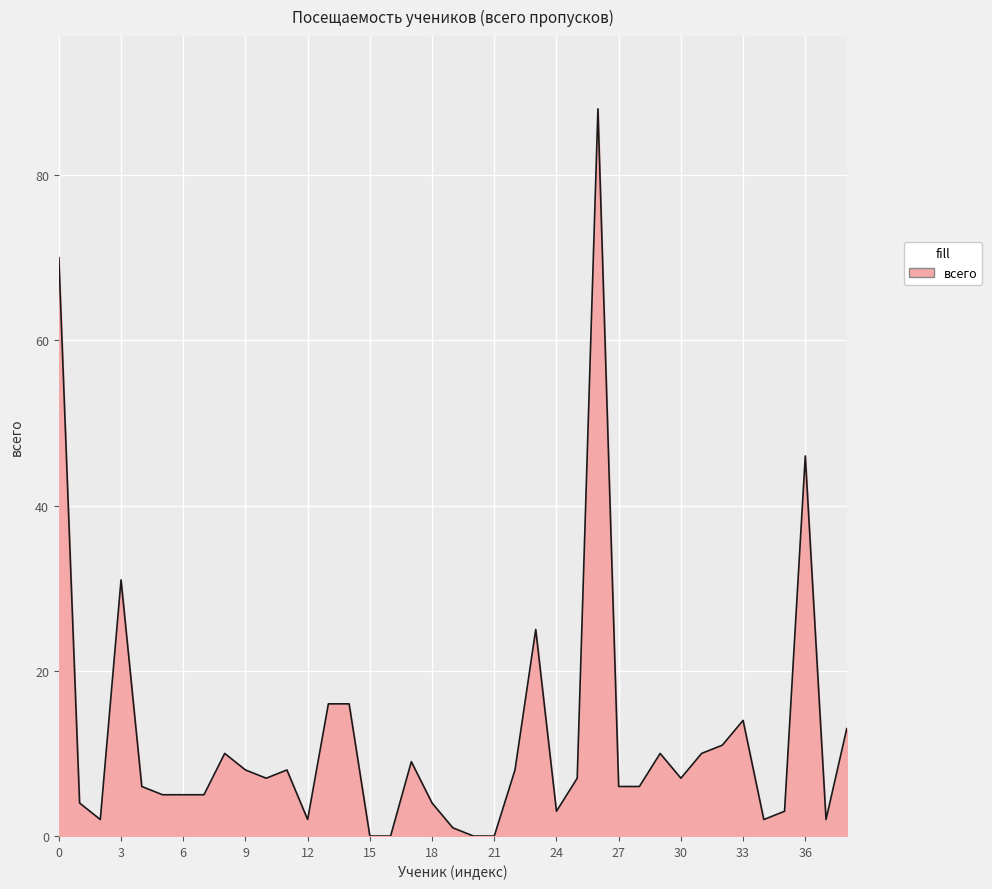

What is the maximum value shown in the chart?

88